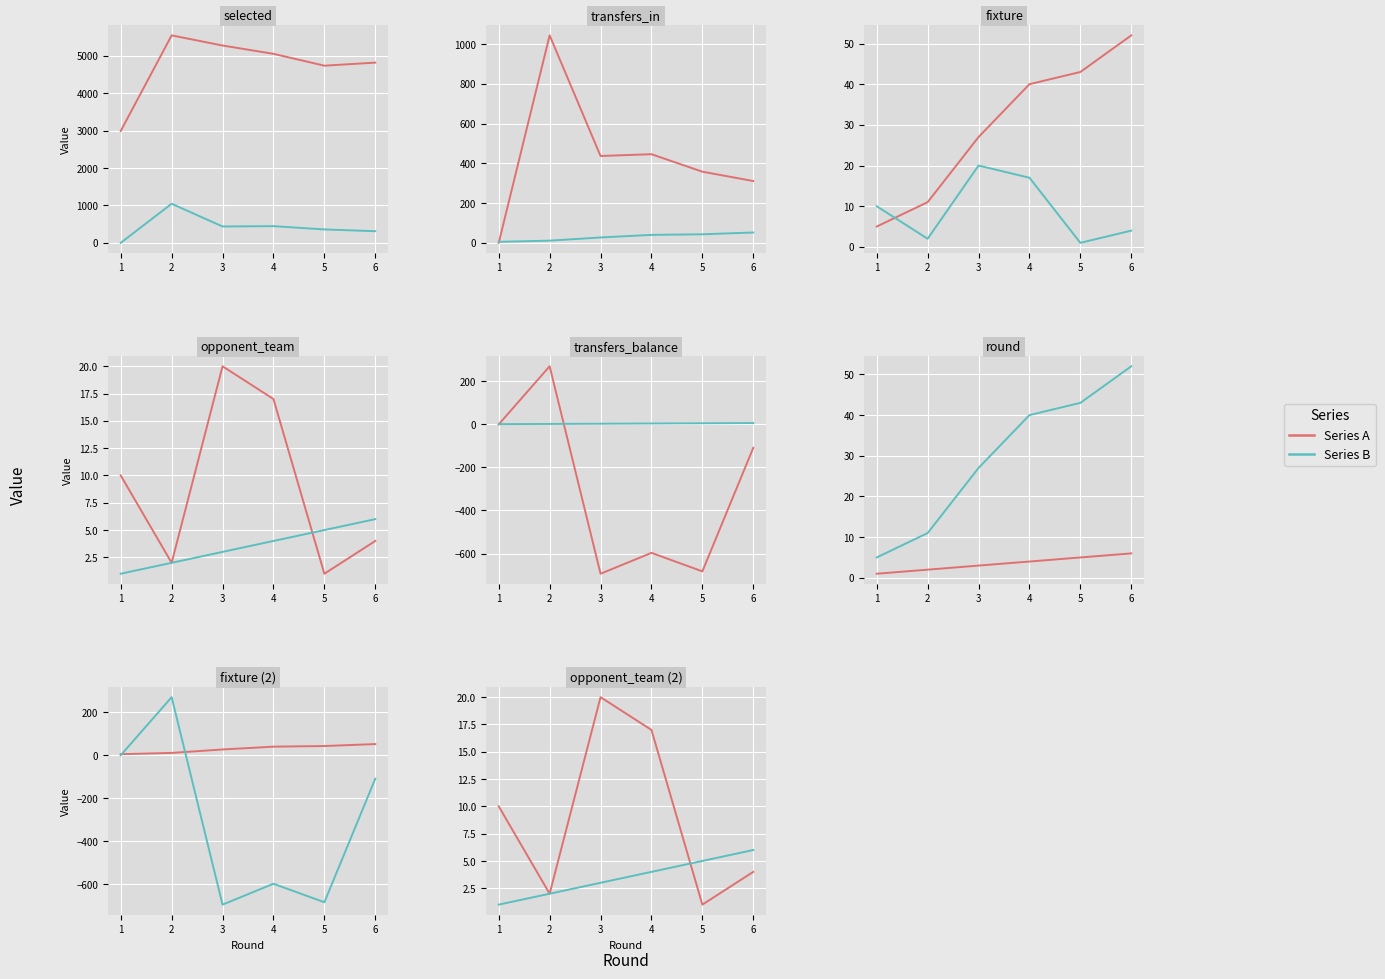

Rank the series at 1 from lowest to highest value.

Series B, Series A